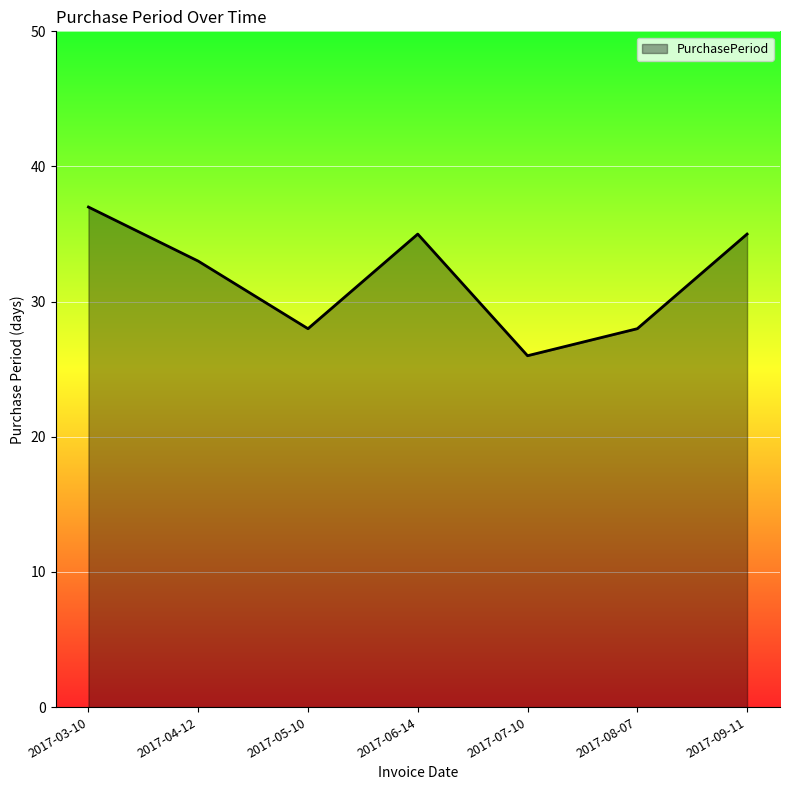

How many values are below 33?

3